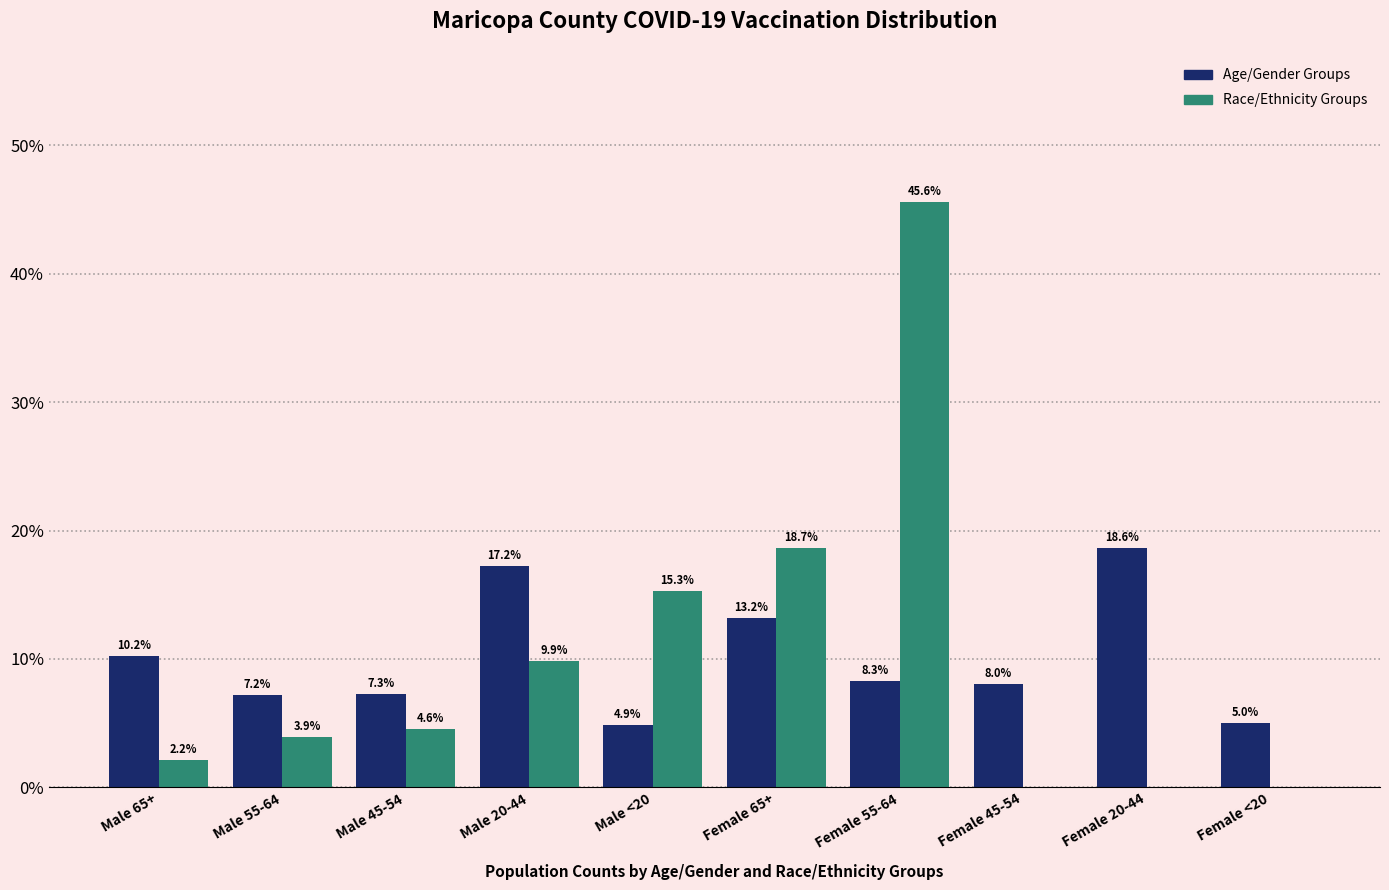

Reading left to right, extract all data points from this chart.

Age/Gender Groups: Male 65+=10.2	Male 55-64=7.2	Male 45-54=7.3	Male 20-44=17.2	Male <20=4.9	Female 65+=13.2	Female 55-64=8.3	Female 45-54=8.0	Female 20-44=18.6	Female <20=5.0
Race/Ethnicity Groups: Male 65+=2.2	Male 55-64=3.9	Male 45-54=4.6	Male 20-44=9.9	Male <20=15.3	Female 65+=18.7	Female 55-64=45.6	Female 45-54=0.0	Female 20-44=0.0	Female <20=0.0